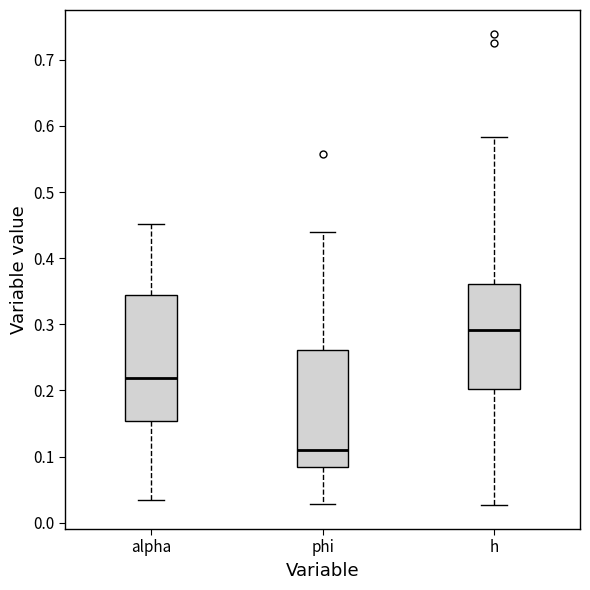

Where does the median line of the box for phi sit on the y-axis? The values are not printed on the chart, so give them approximately, as read against the axis.

0.11